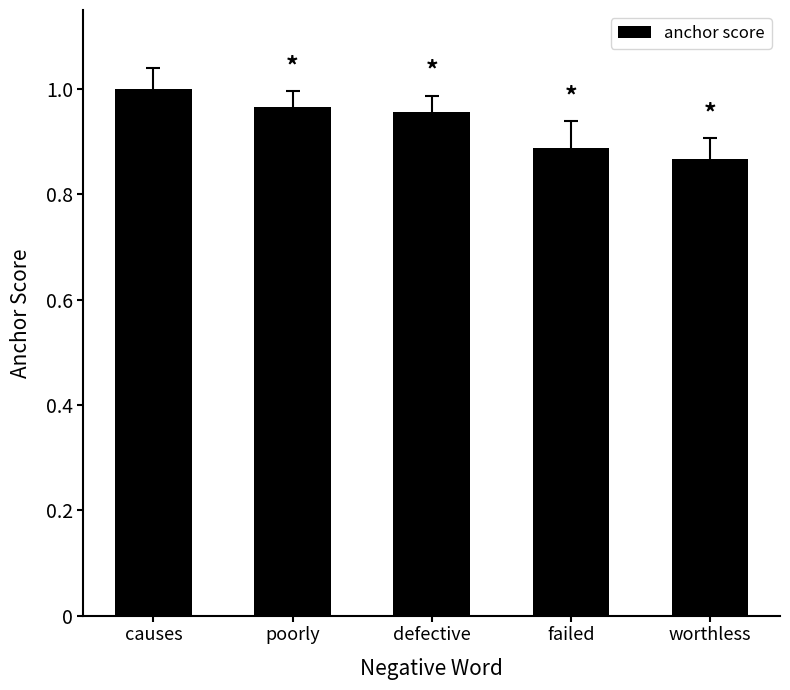

What is the sum of all values?

4.7